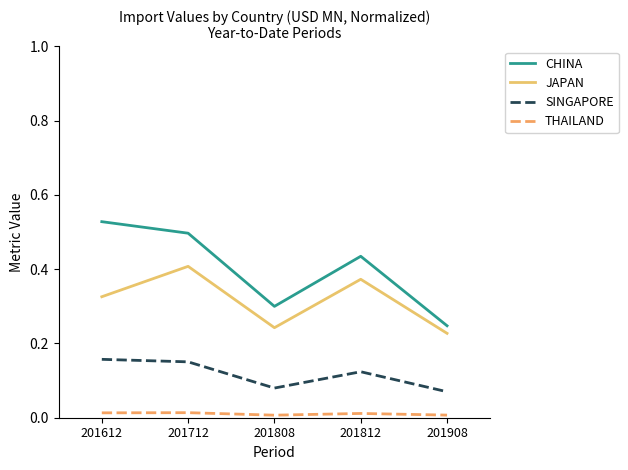

Rank the series by their maximum value, from lowest to highest.

THAILAND, SINGAPORE, JAPAN, CHINA